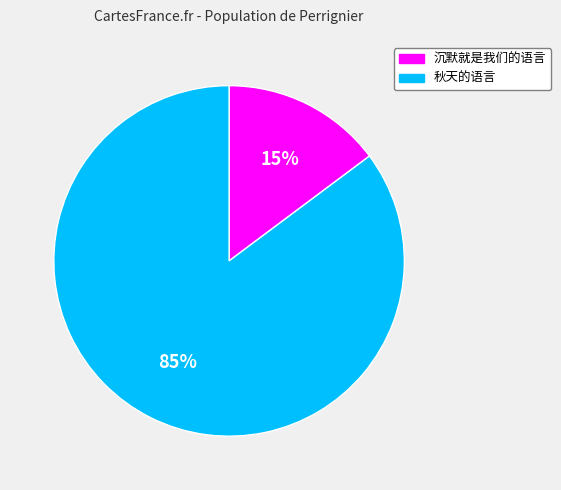

To the nearest percent, what is the difference between the largest and smallest slice percentages?

70%